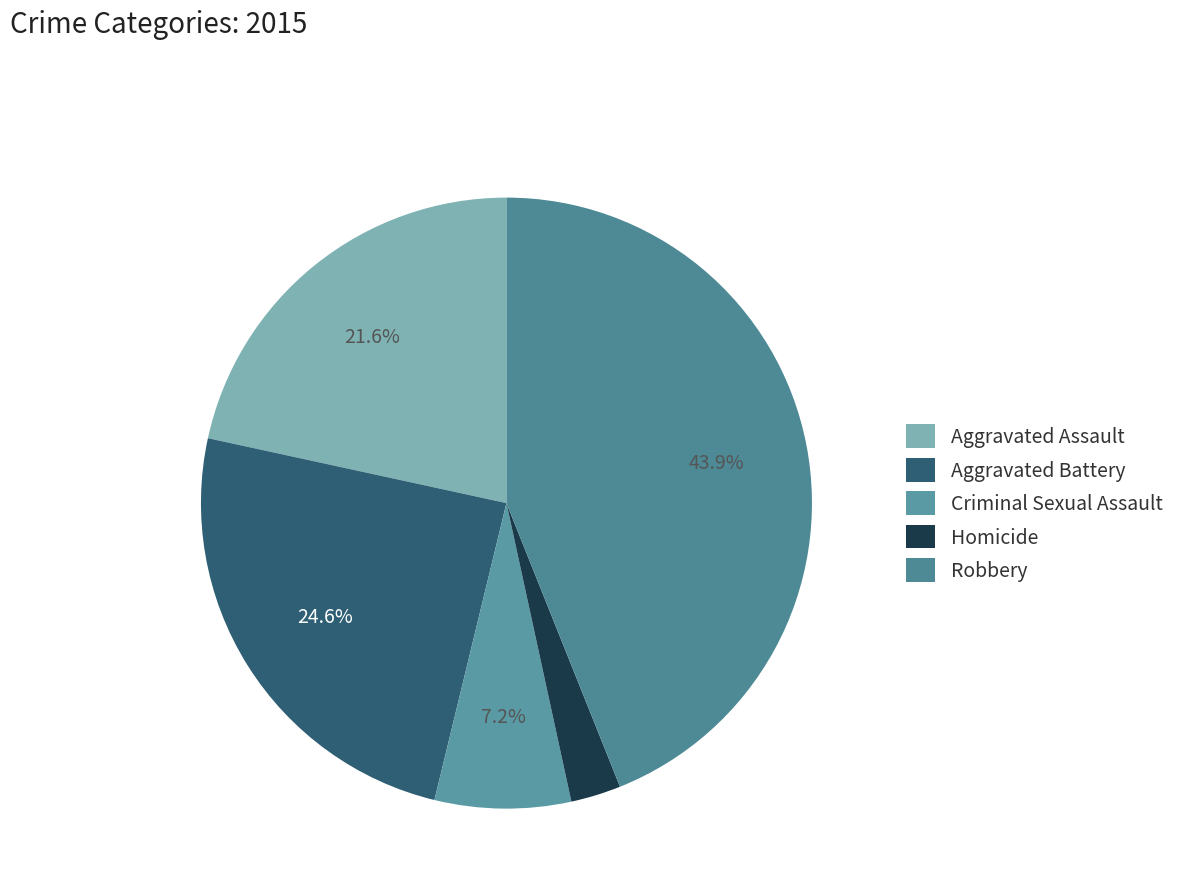

What is the ratio of the value at Aggravated Assault to the value at Homicide?

8.1